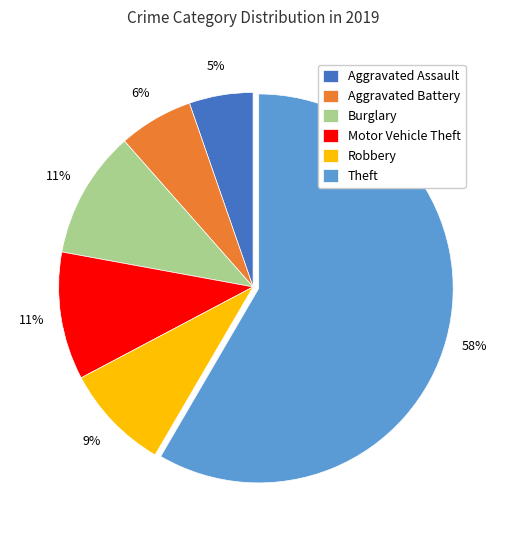

To the nearest percent, what is the combined percentage of Motor Vehicle Theft and Aggravated Battery?

17%